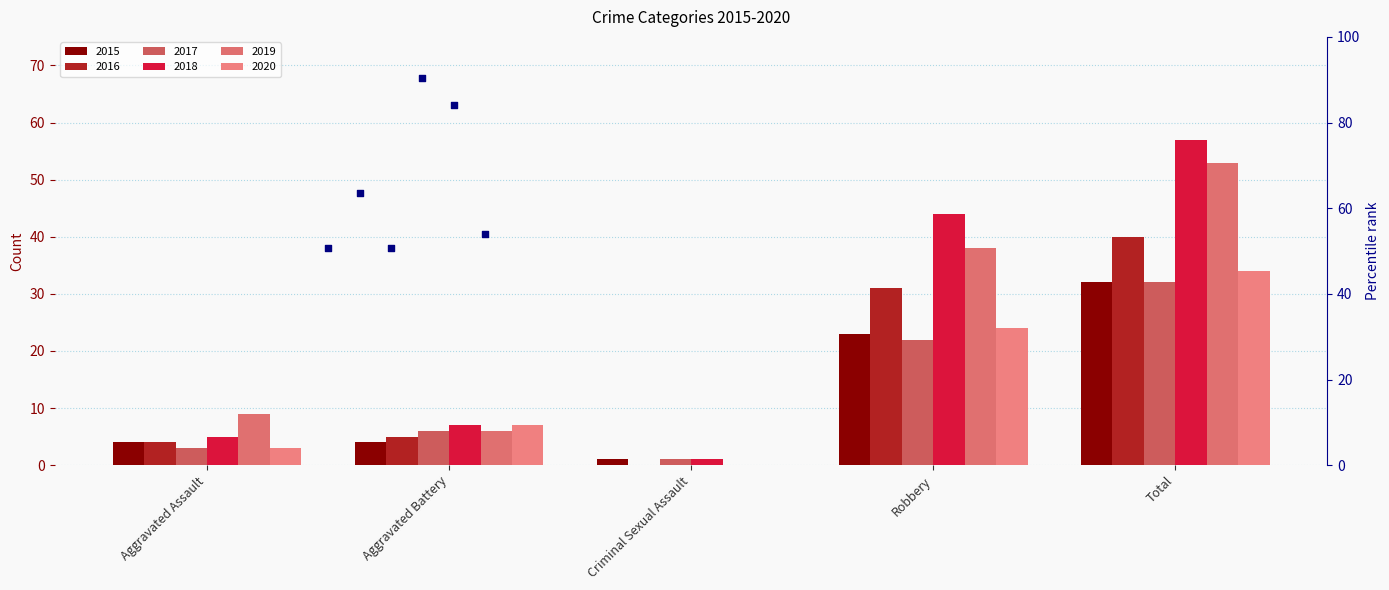

At which category is the sum across all series the highest?

Total